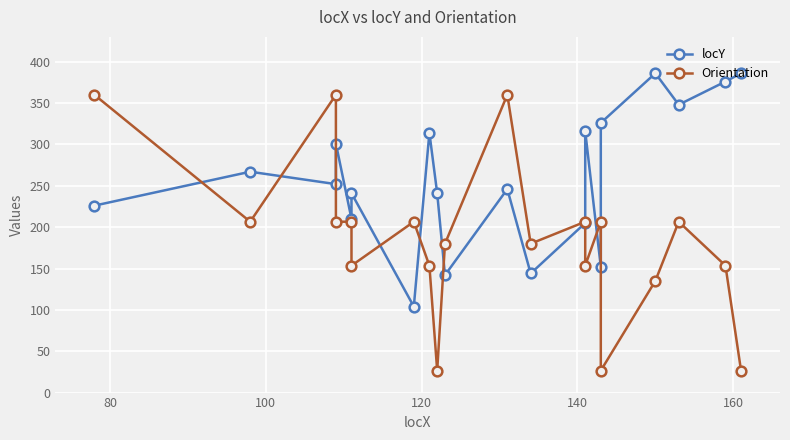

The Orientation series shows 496.9 at 100. True or false?

False